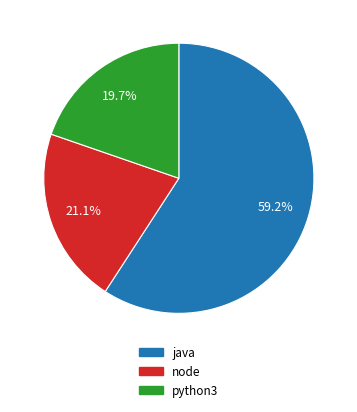

Which slice represents more than half of the pie?

java